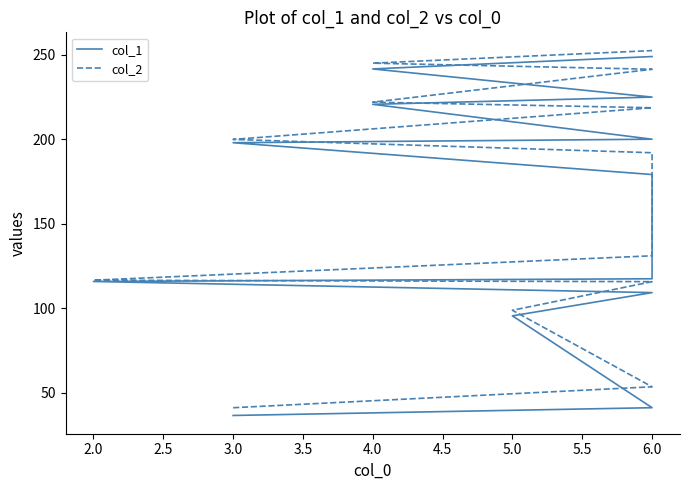

Is it true that col_2 equals 241.4 at 6.0?

True